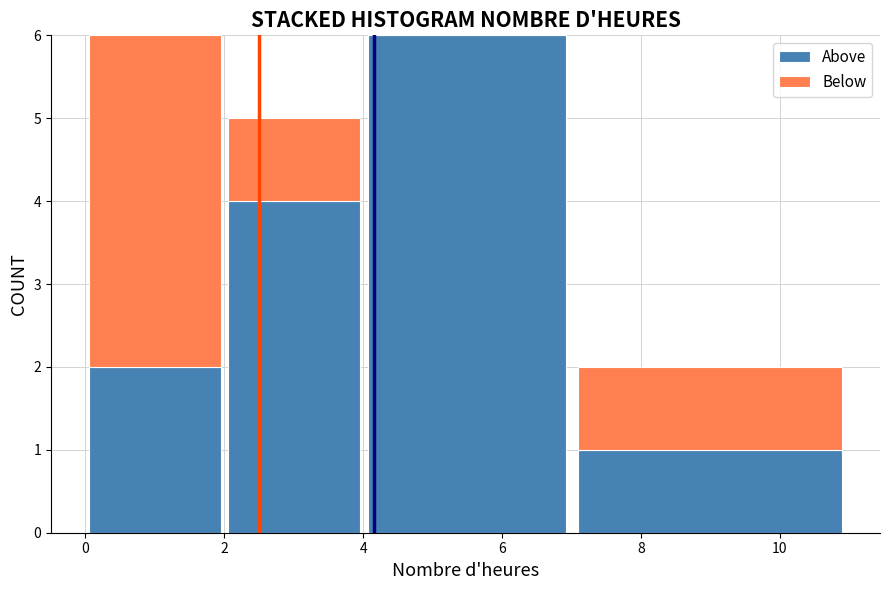

Reading left to right, list every stacked bar in this chart as the range it spans on the x-axis followed by its total height. The values are not printed on the chart, so give them approximately, as read against the axis.

0 to 2: 6
2 to 4: 5
4 to 7: 6
7 to 11: 2